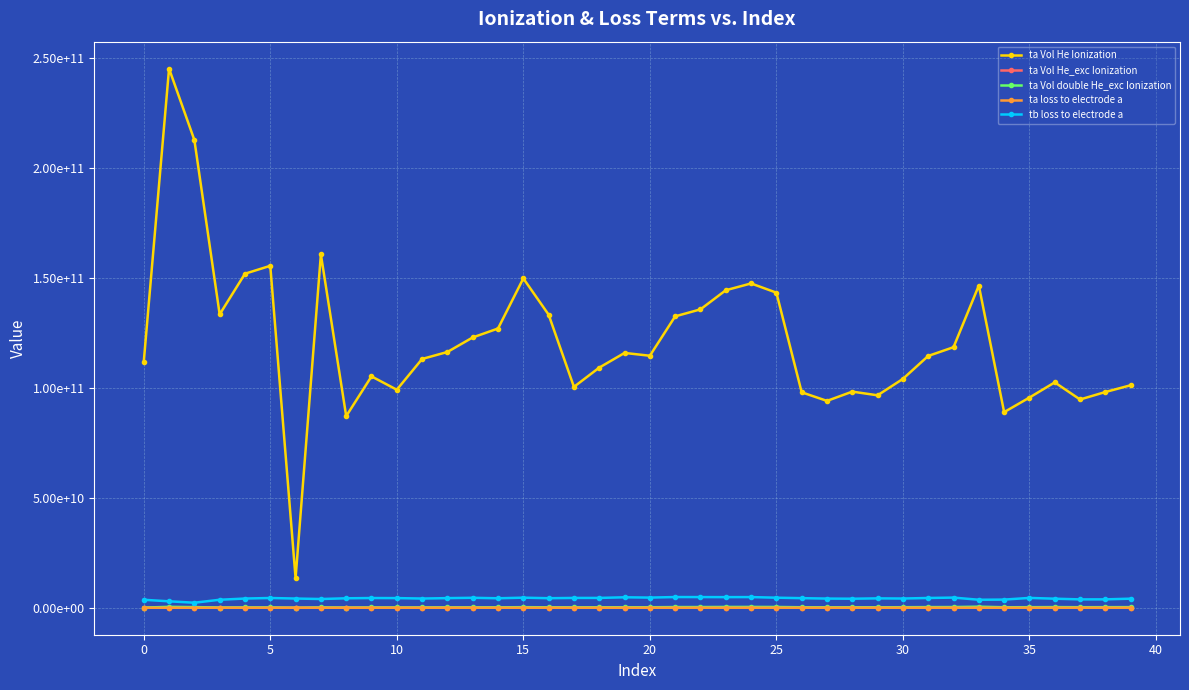

True or false: tb loss to electrode a and ta Vol He_exc Ionization intersect in this chart.

False